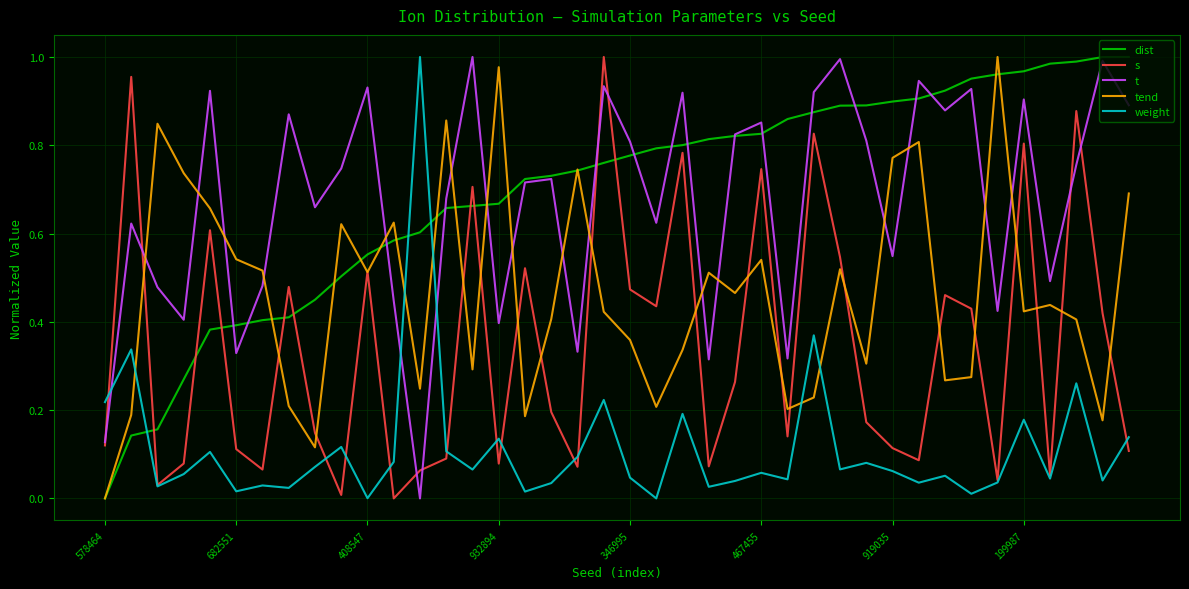

After their last crossing, which series has the higher values: s or dist?

dist